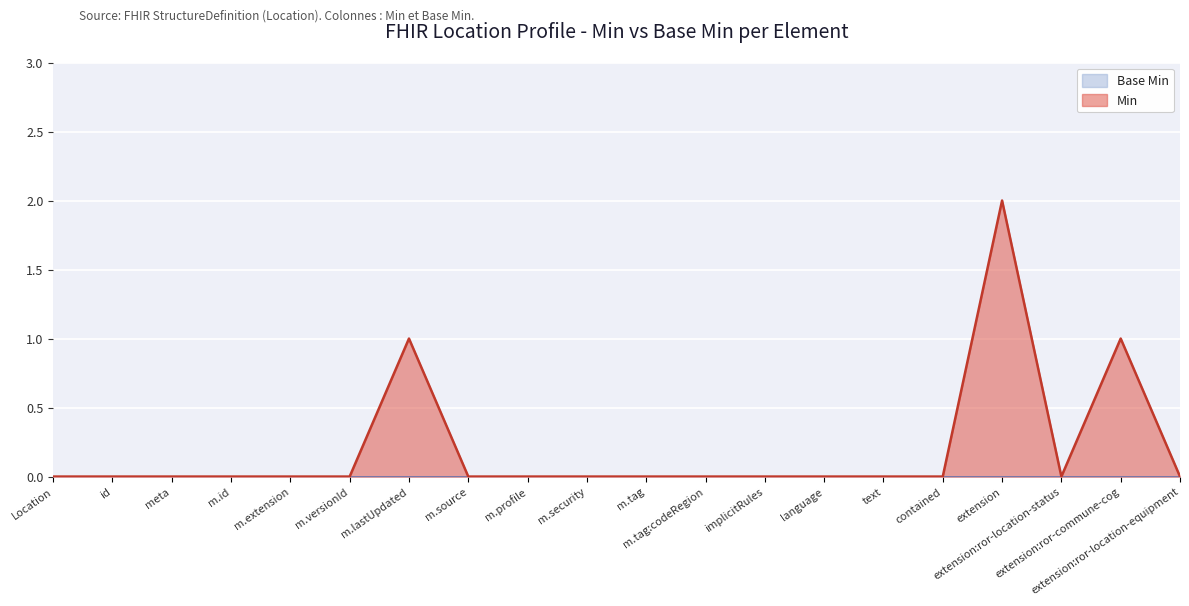

What is the greatest value displayed?

2